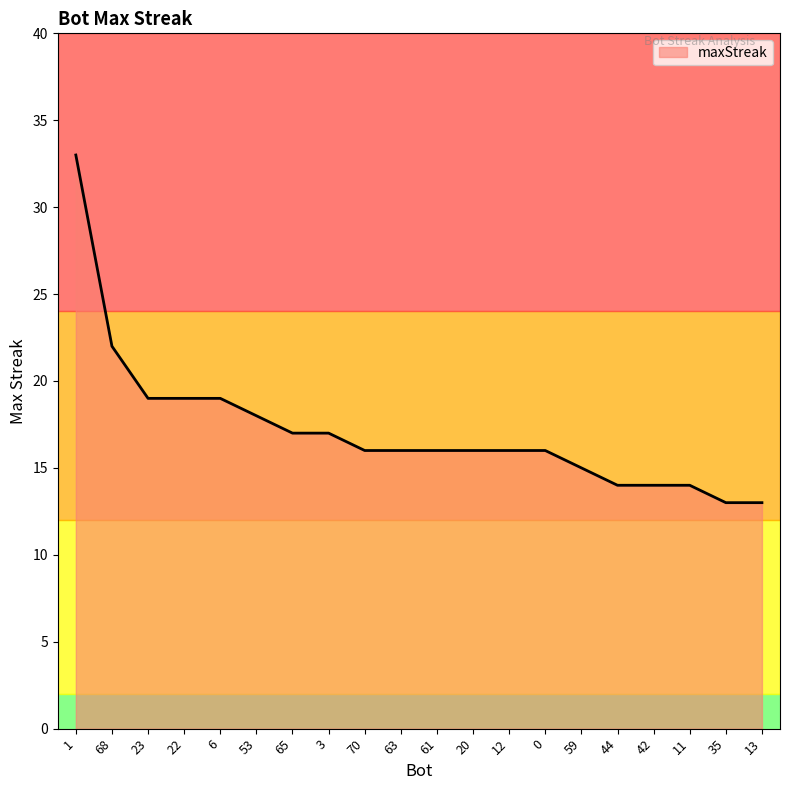

Which category has the highest value across all series?

1